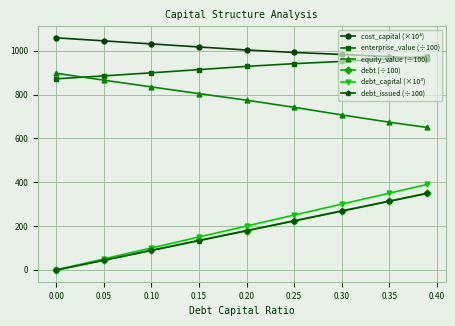

True or false: debt (÷100) has more than 2 interior local peaks.

False